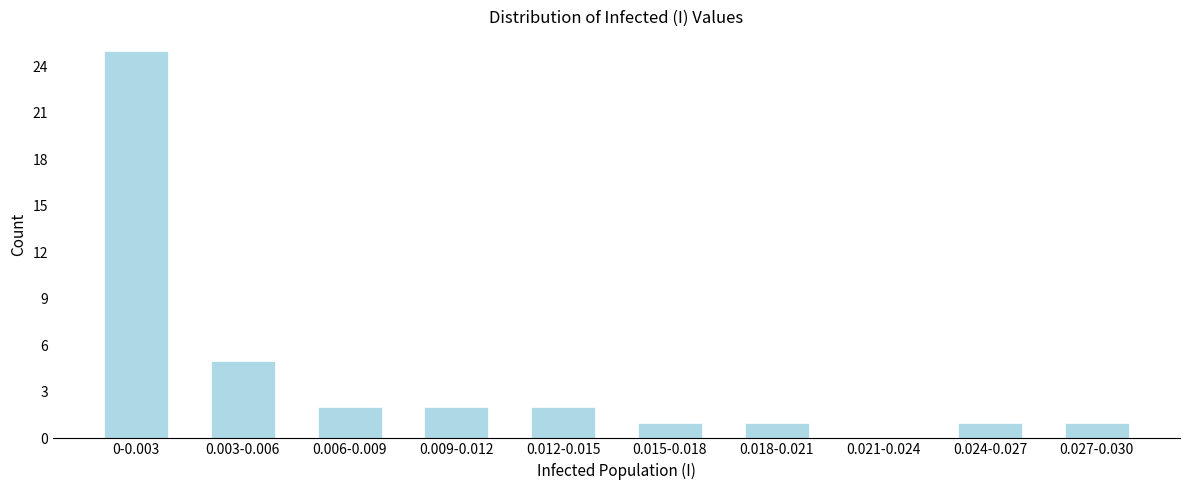

Reading right to left, list all the values displayed in this chart.

0.027-0.030=1	0.024-0.027=1	0.021-0.024=0	0.018-0.021=1	0.015-0.018=1	0.012-0.015=2	0.009-0.012=2	0.006-0.009=2	0.003-0.006=5	0-0.003=25